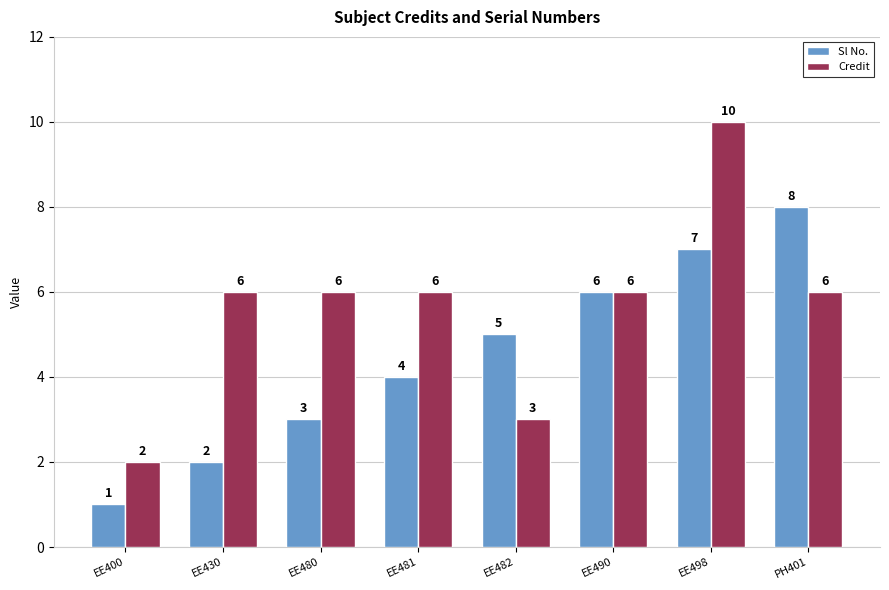

What is the difference between the maximum and minimum values in the Credit series?

8